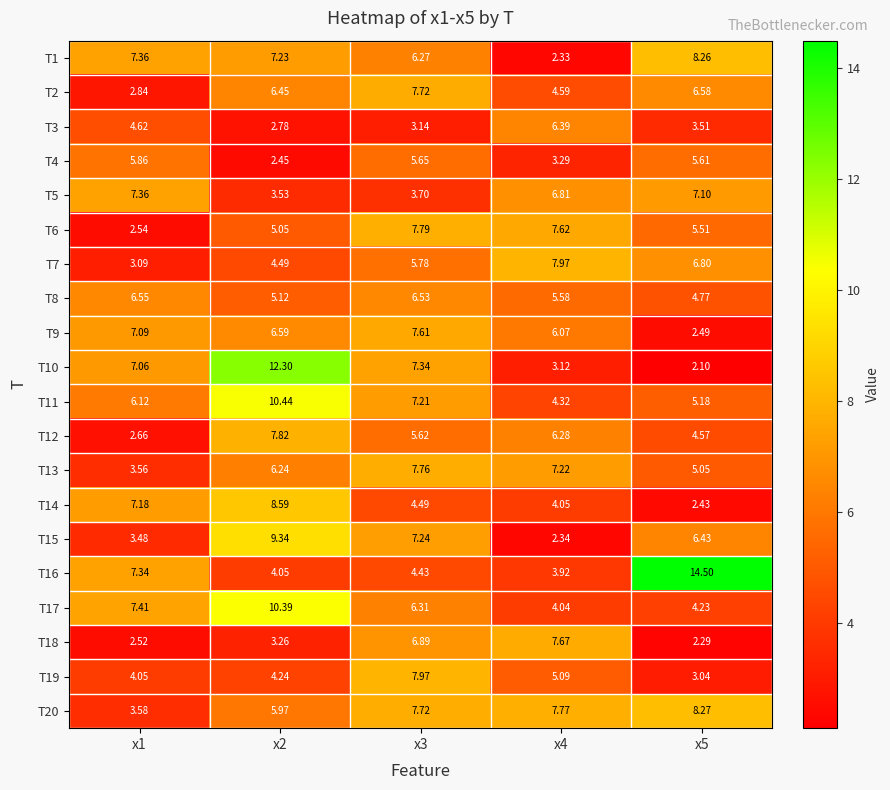

Between x4 and x5, which is larger?

x5